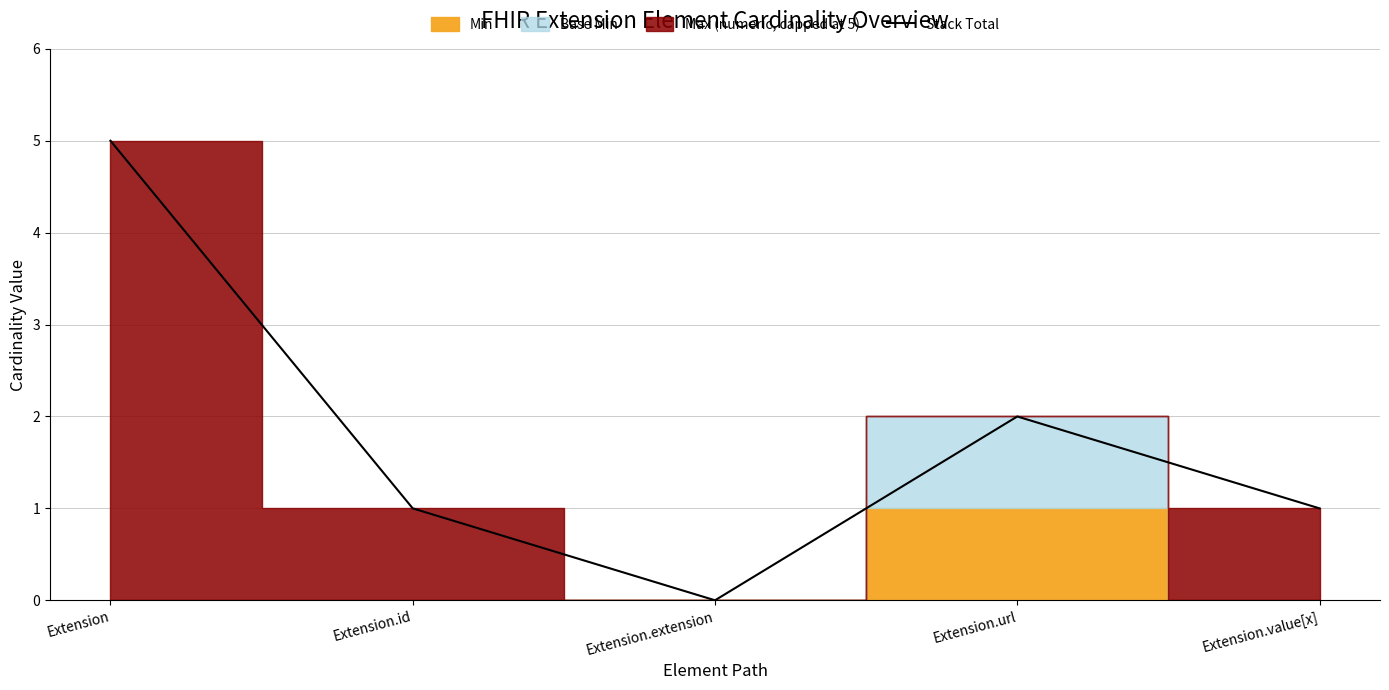

Which label corresponds to the largest value in the chart?

Extension